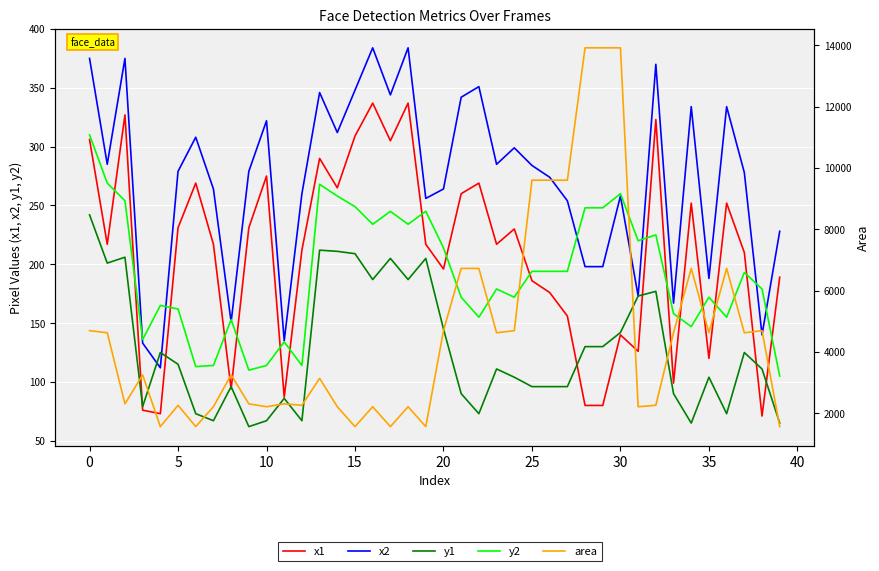

Does the chart display data point markers on the line(s)?

No